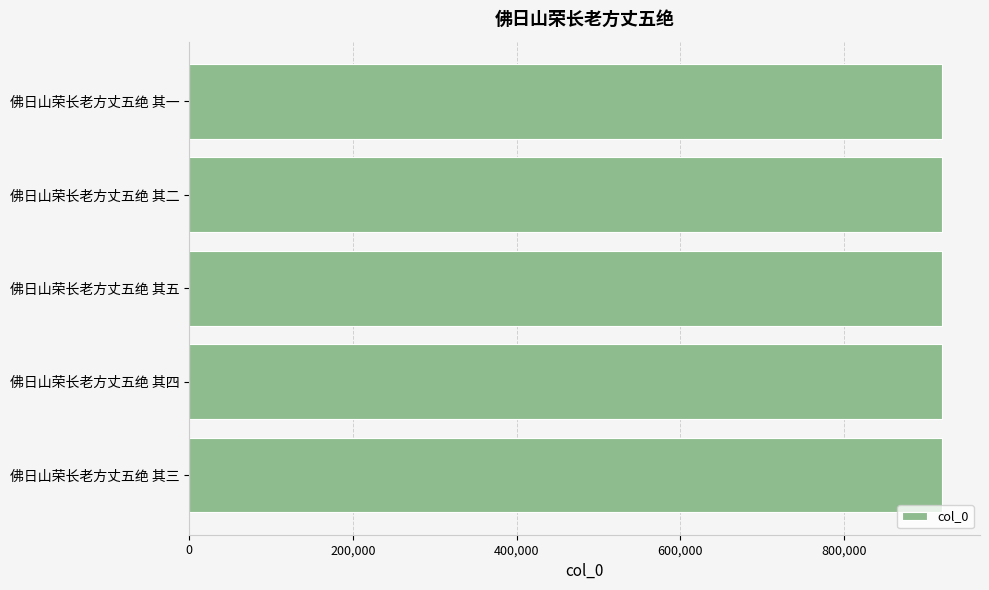

What is the sum of all values?

4602875